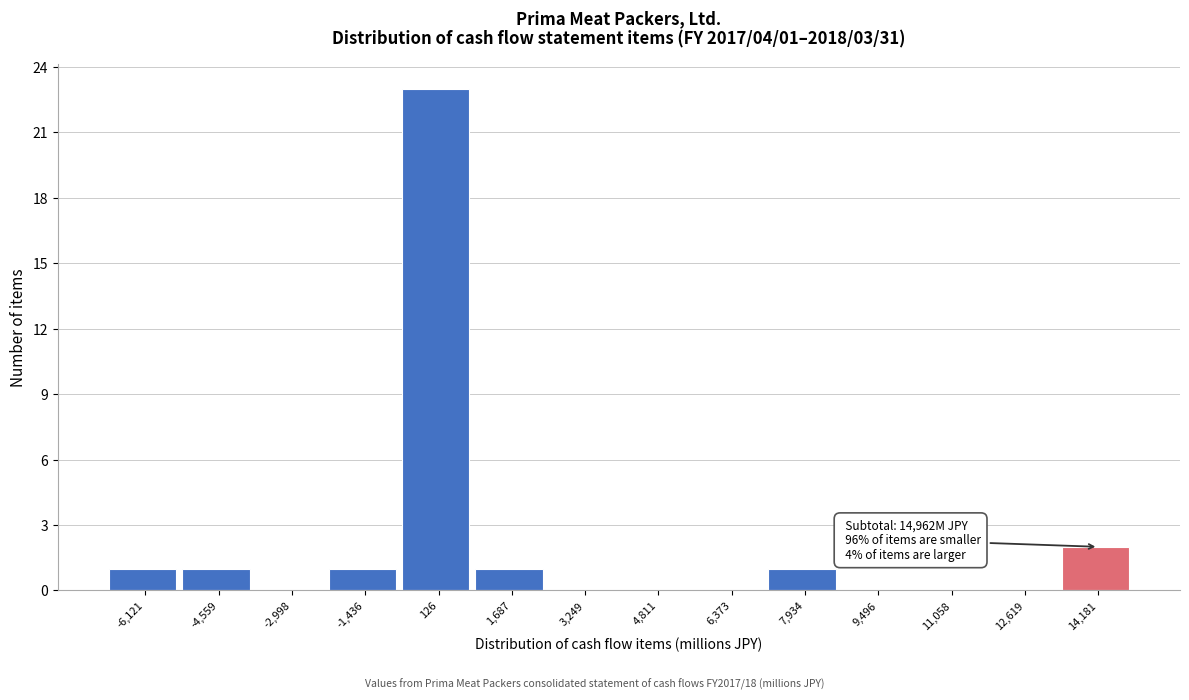

Over which range of the x-axis is the bar tallest?

-600 to 1000